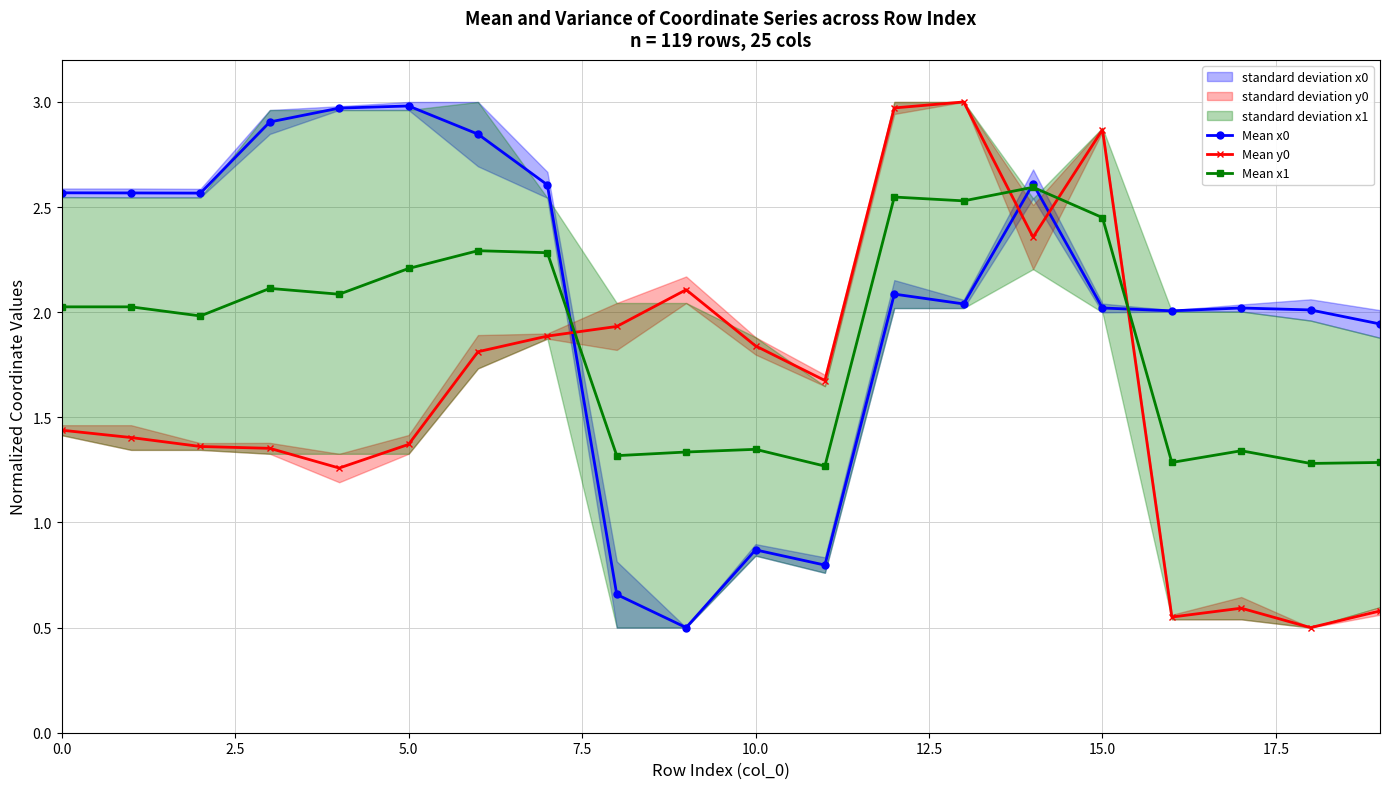

Which category has the lowest value in the Mean x0 series?

9